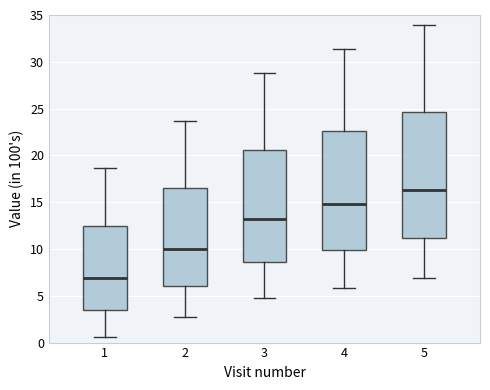

Comparing the boxes themselves (not the whiskers), which one is the tallest?

5